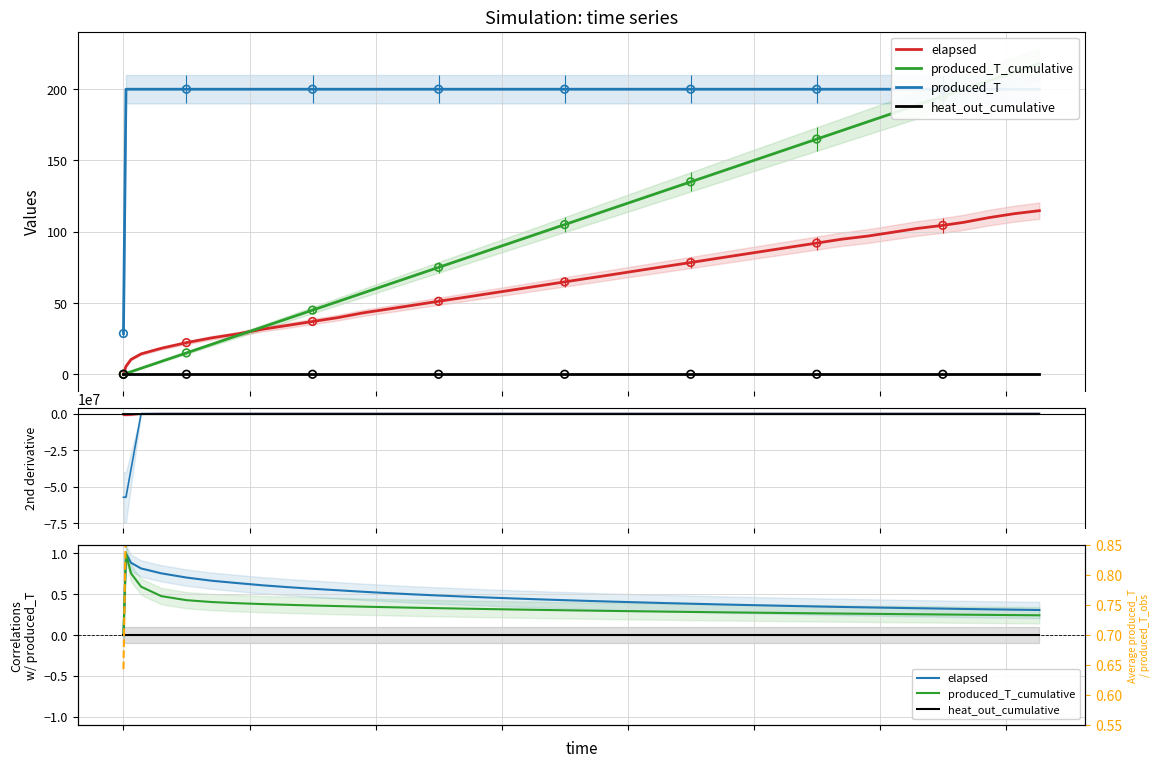

Which series has the largest total across all categories?

elapsed